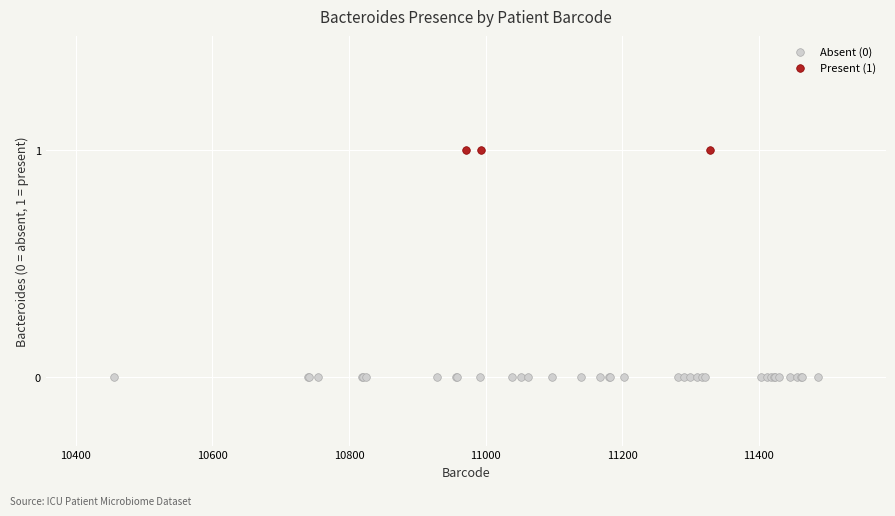

Which series reaches the maximum Y coordinate?

Present (1)